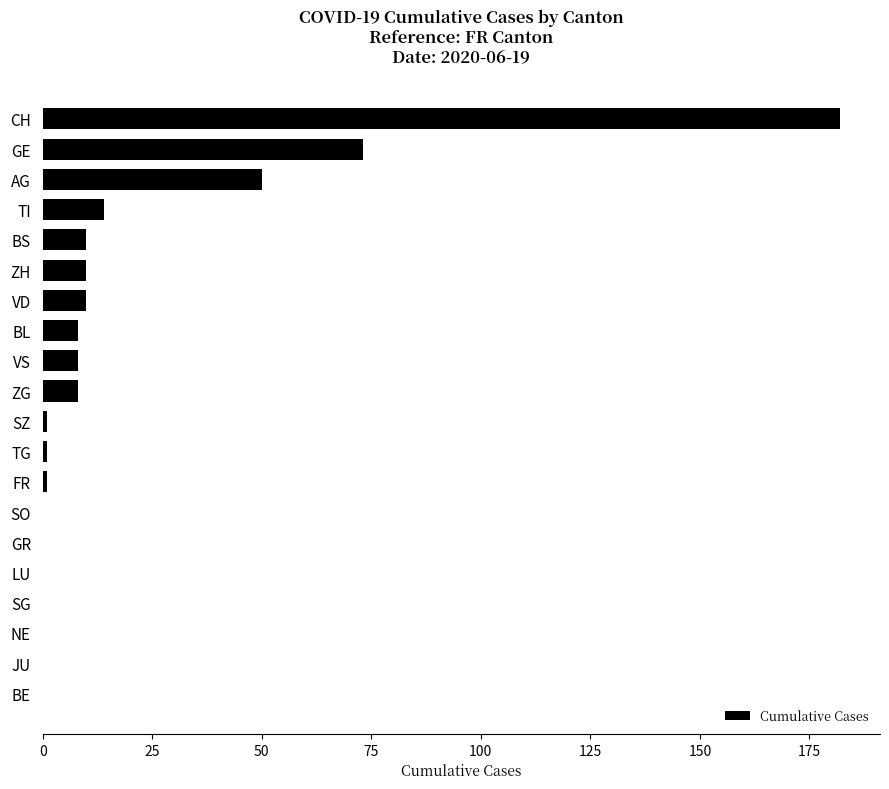

What is the sum of all values?

376